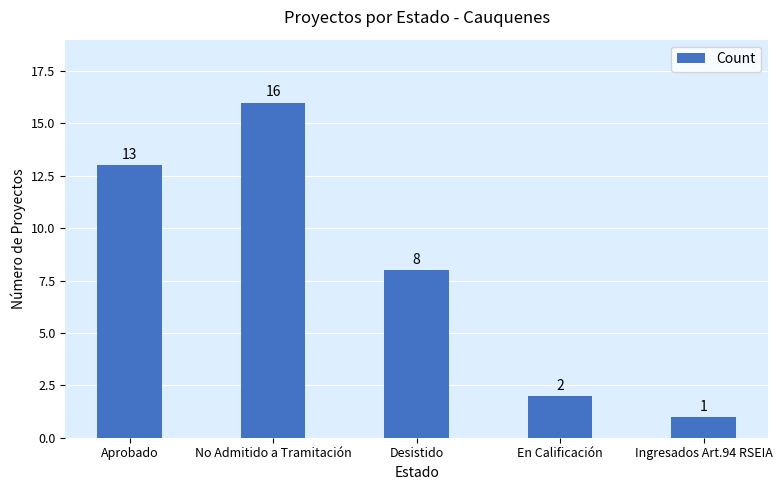

What position from the right is Ingresados Art.94 RSEIA?

1